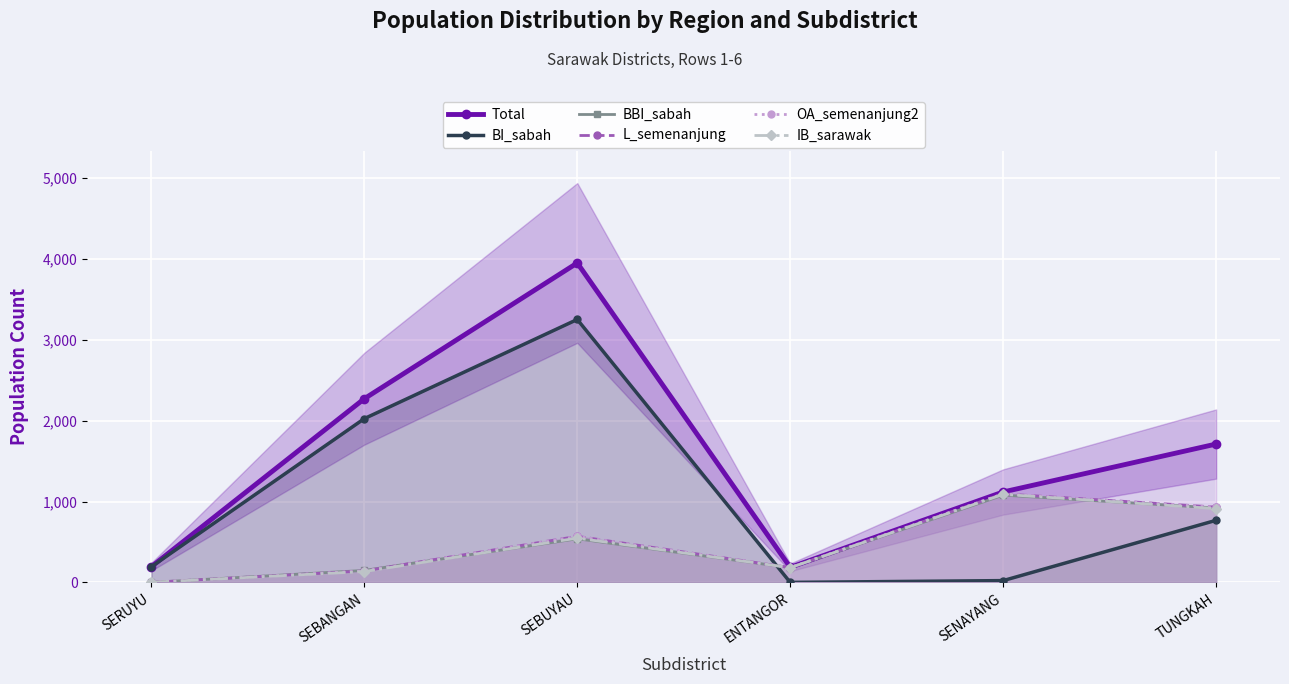

At SEBUYAU, list the series in order from smallest to largest.

BBI_sabah, IB_sarawak, OA_semenanjung2, L_semenanjung, BI_sabah, Total